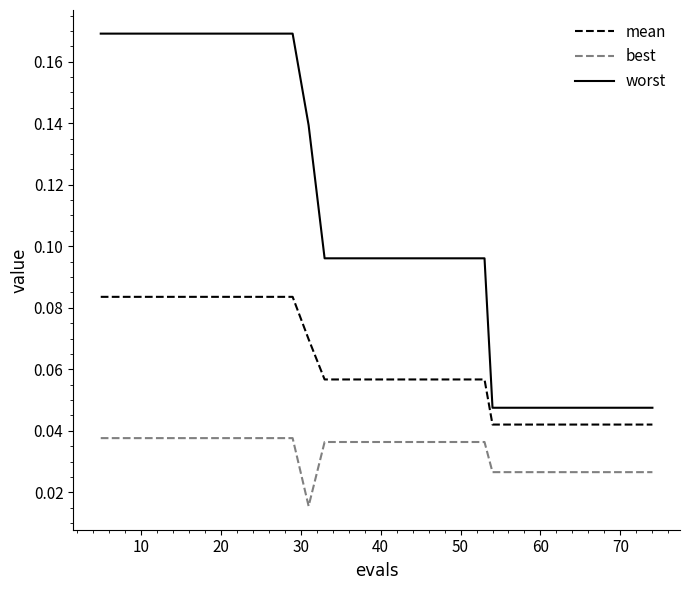

Rank the series by their average value, from lowest to highest.

best, mean, worst